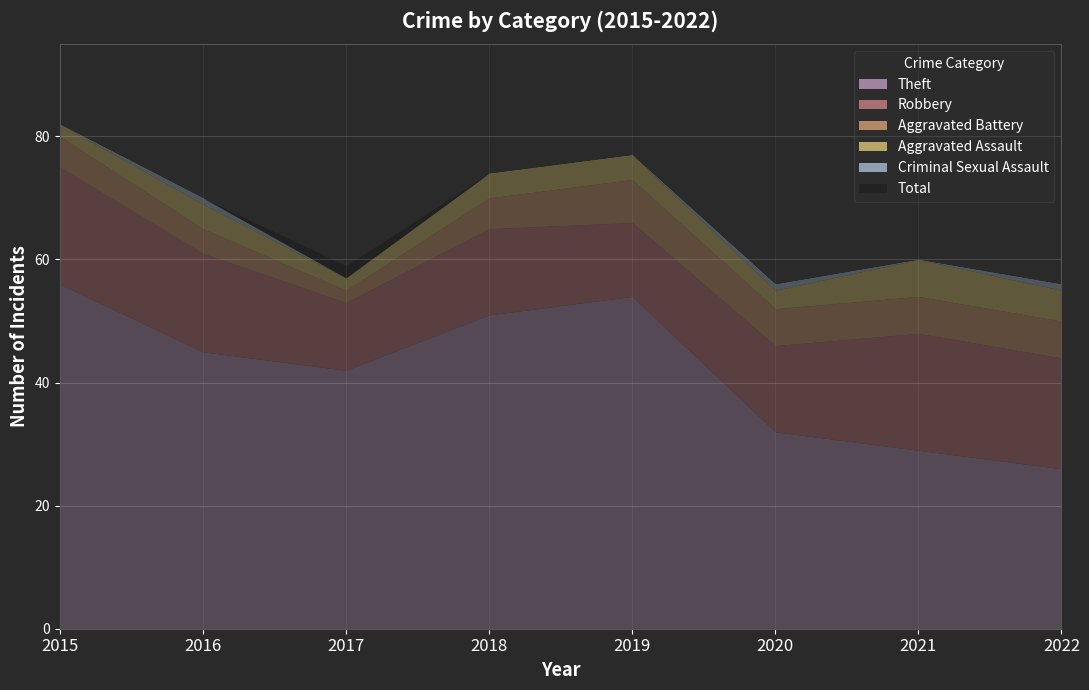

How many data points in Aggravated Battery are less than 6?

4